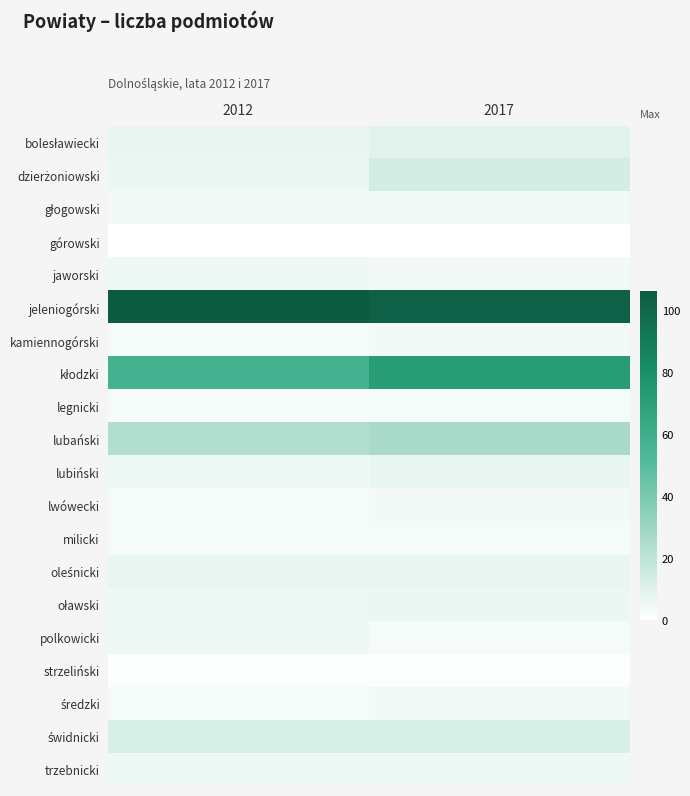

Which series changed the most between 2012 and 2017?

kłodzki